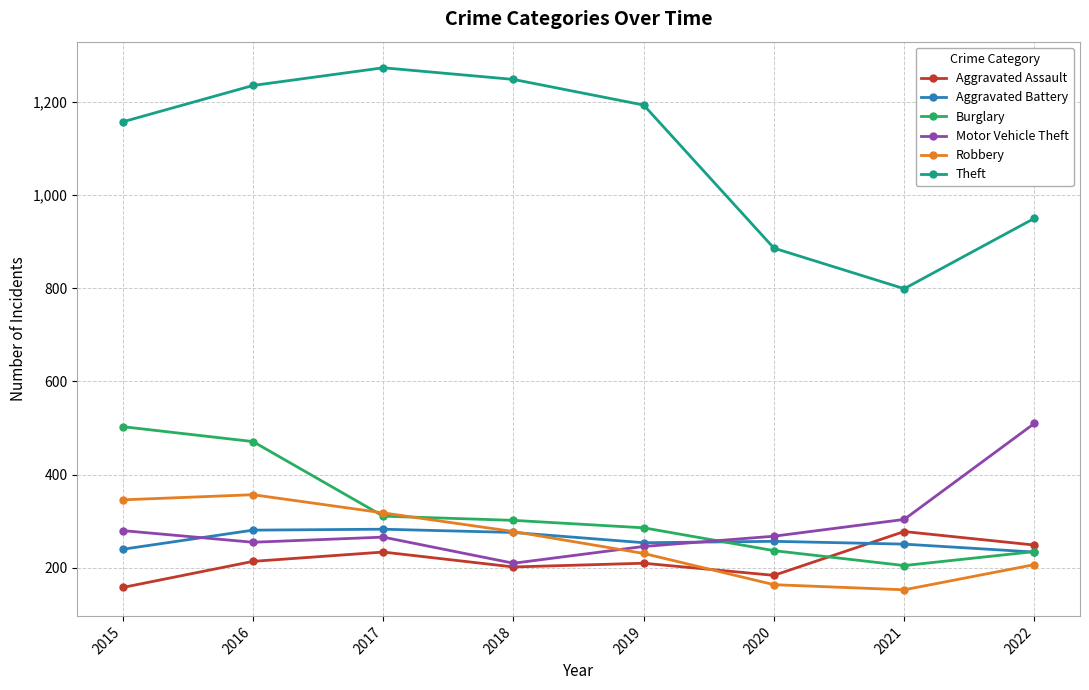

The value of Theft at 2020 is 581. True or false?

False